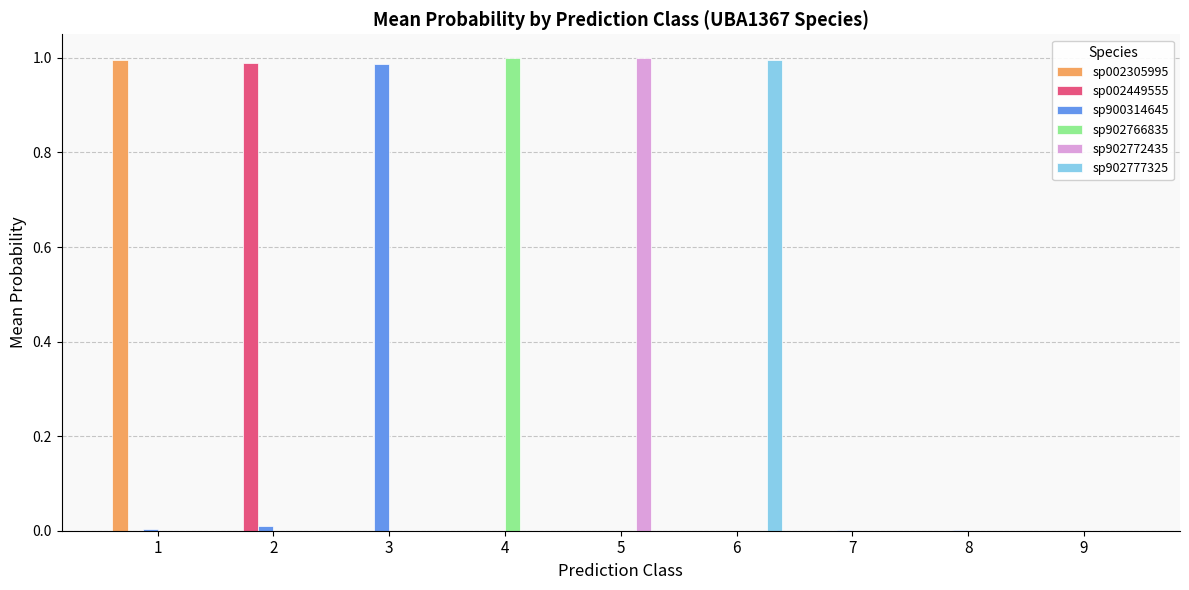

Is it true that sp902772435 equals 0.0 at 1?

True